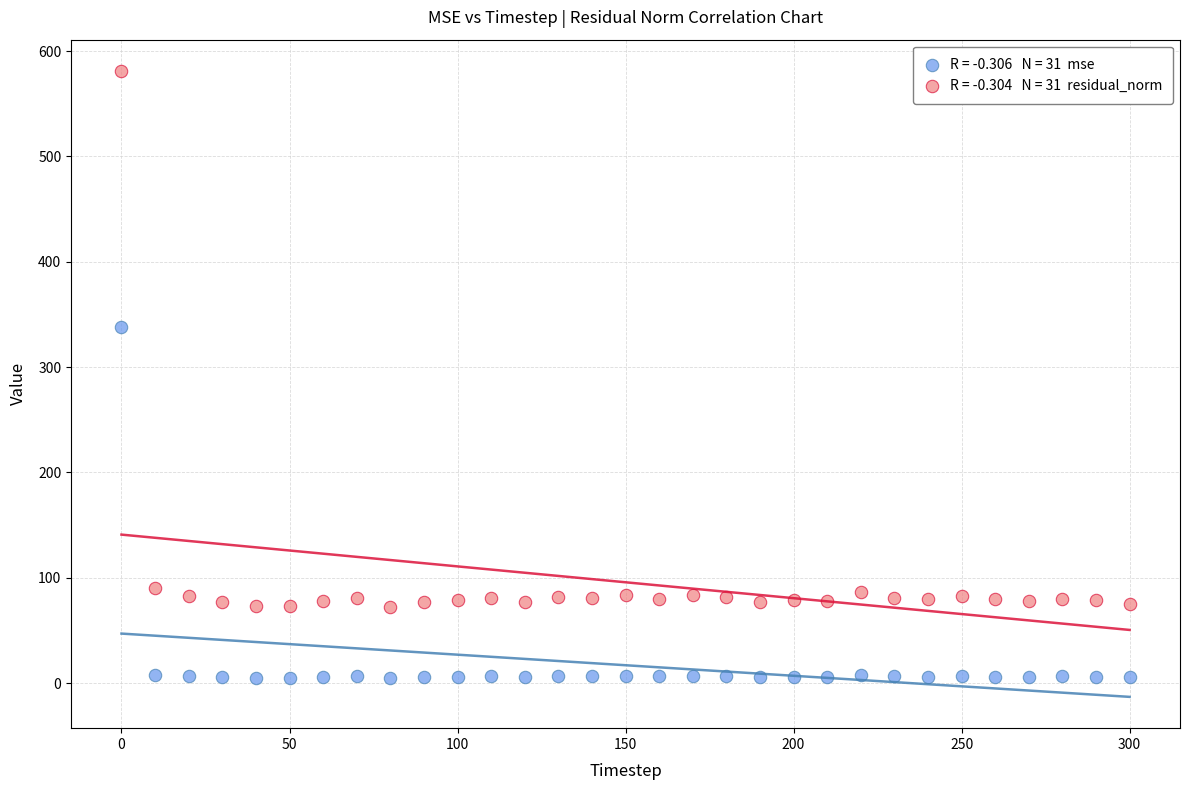

Across all data points, what is the range of Y values (max minus min)?

575.8